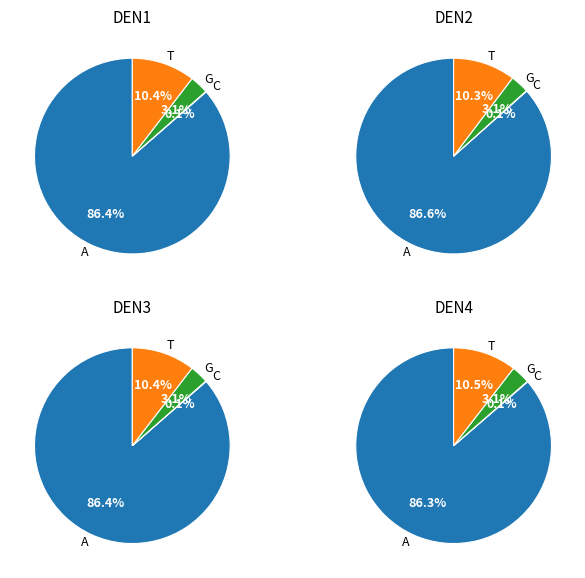

How many segments does this pie chart have?

4